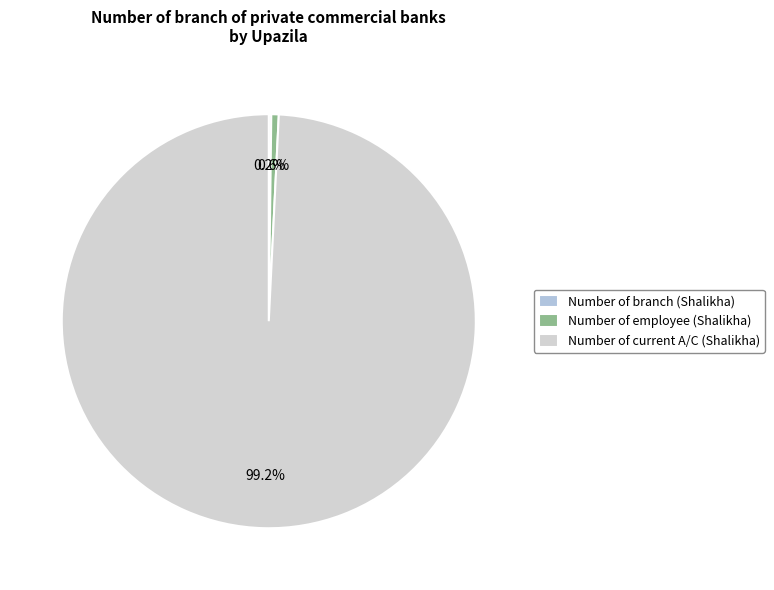

To the nearest percent, what is the difference between the largest and smallest slice percentages?

99%